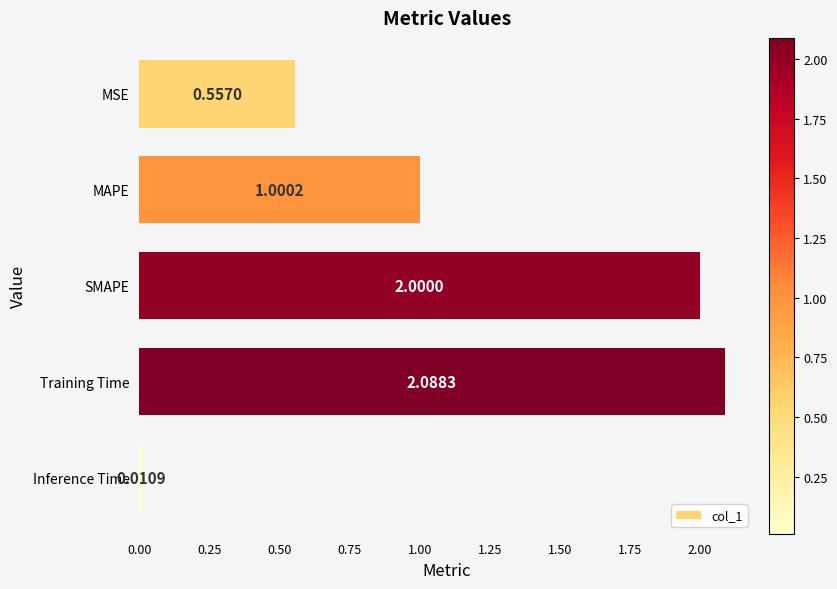

What is the average value?

1.1